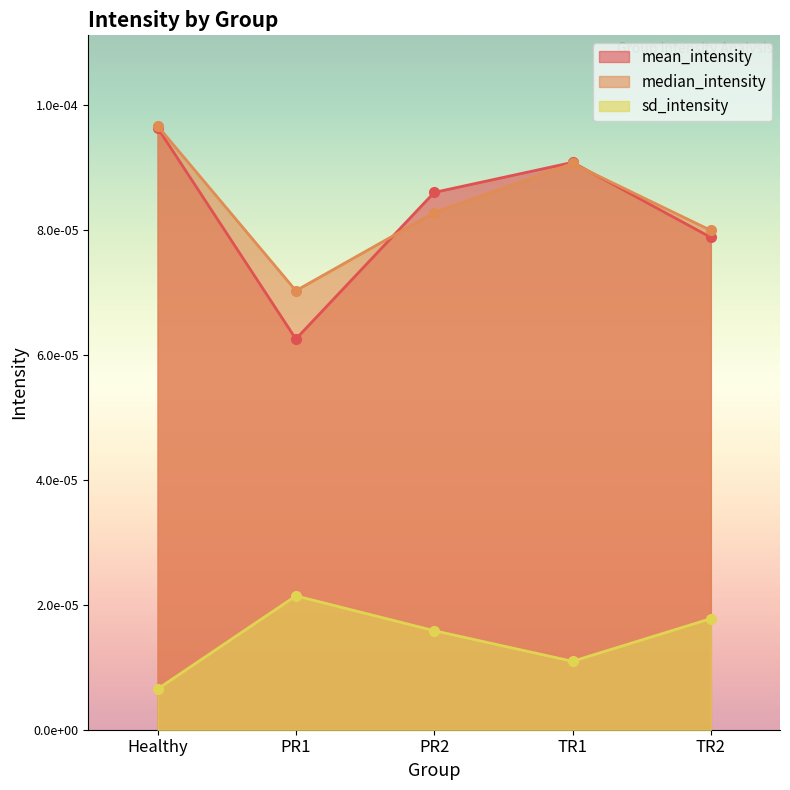

What is the label of the 2nd point from the left?

PR1